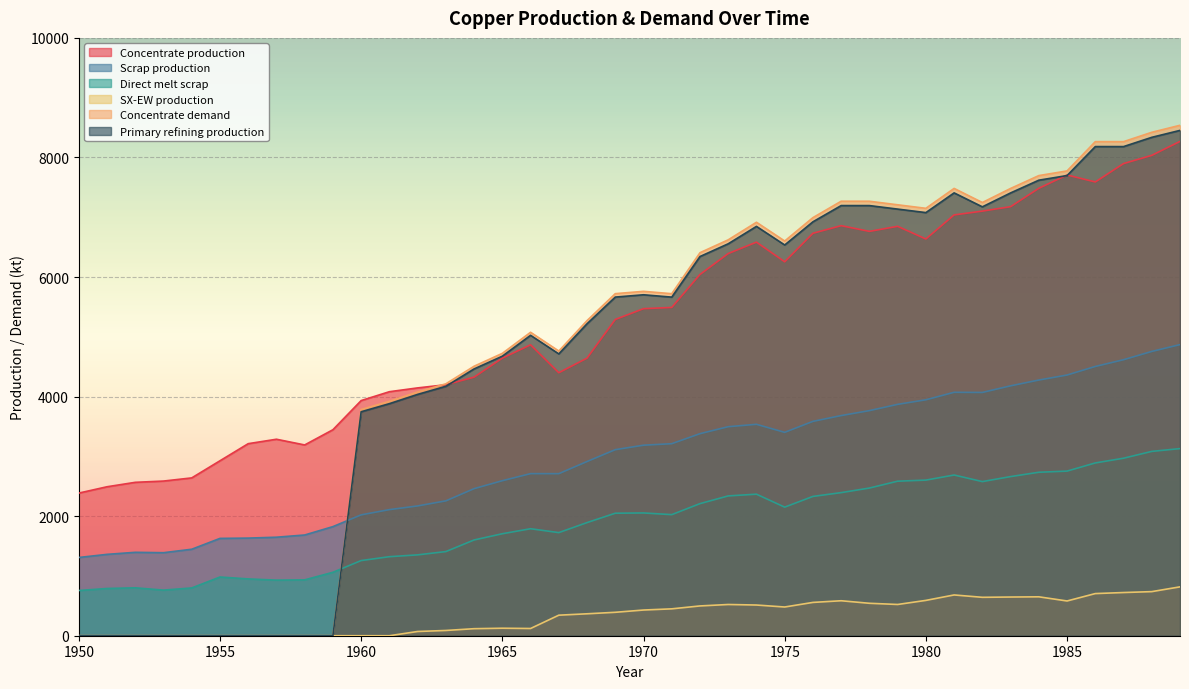

Which series has the largest range (max minus min)?

Concentrate demand